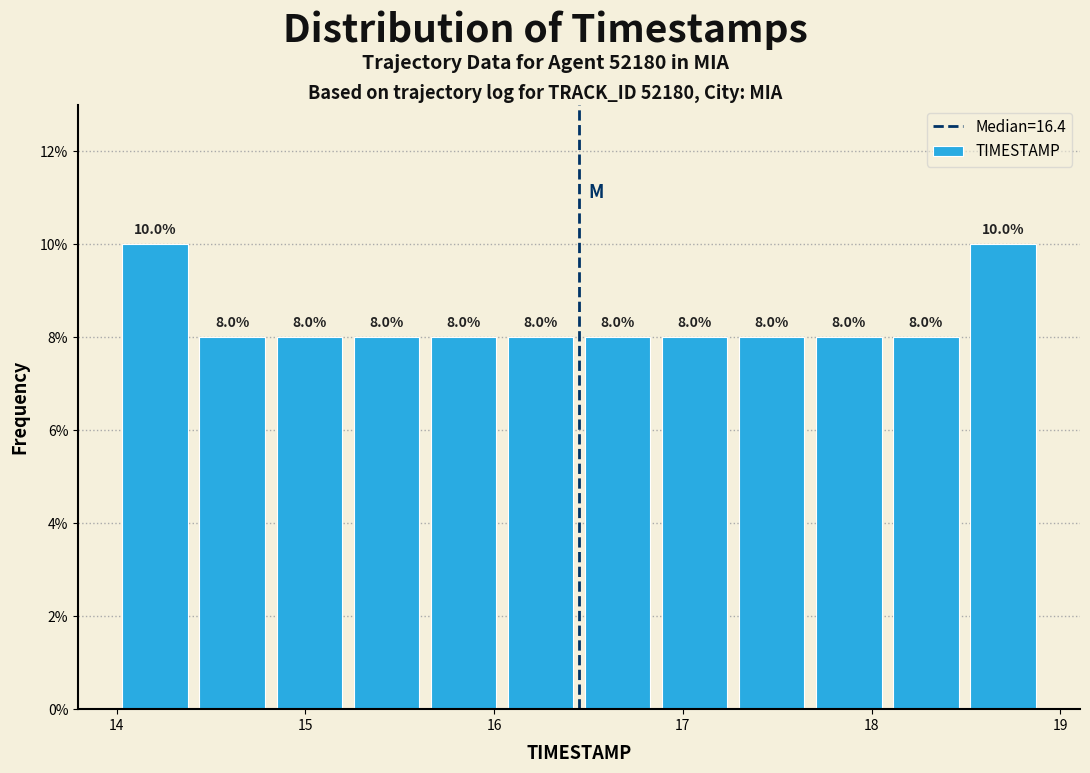

Reading left to right, list every bar in this chart as the range it spans on the x-axis followed by its height. The bar edges are not printed on the chart, so give them approximately, as read against the axis.

14.0 to 14.4: 10.0
14.4 to 14.8: 8.0
14.8 to 15.2: 8.0
15.2 to 15.6: 8.0
15.6 to 16.0: 8.0
16.0 to 16.5: 8.0
16.5 to 16.9: 8.0
16.9 to 17.3: 8.0
17.3 to 17.7: 8.0
17.7 to 18.1: 8.0
18.1 to 18.5: 8.0
18.5 to 18.9: 10.0